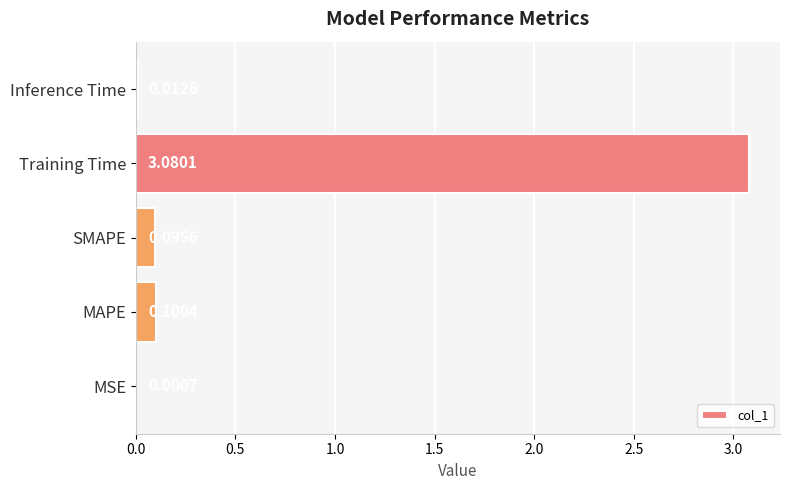

Which category has the highest value across all series?

Training Time